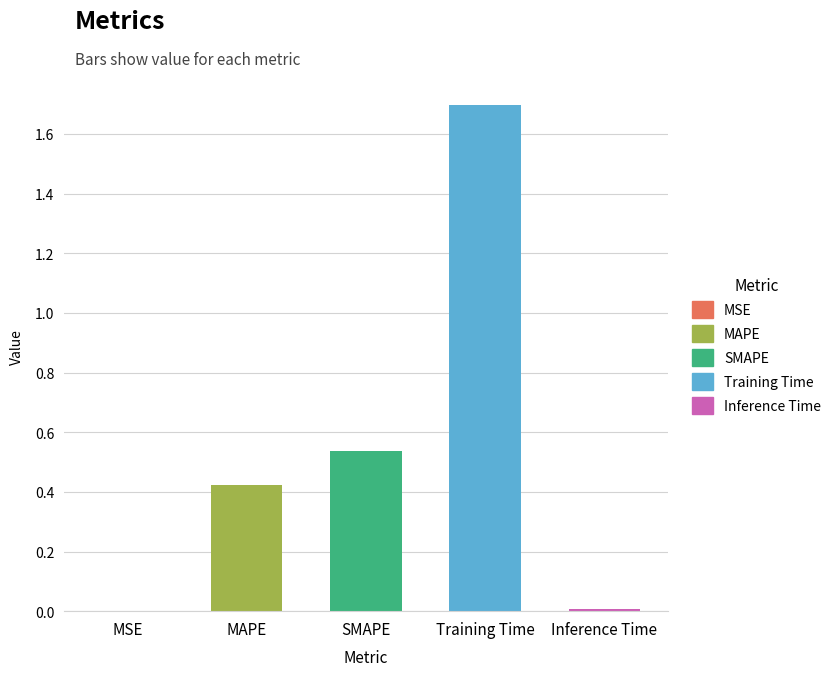

Is it true that the value at MAPE is 0.3?

False